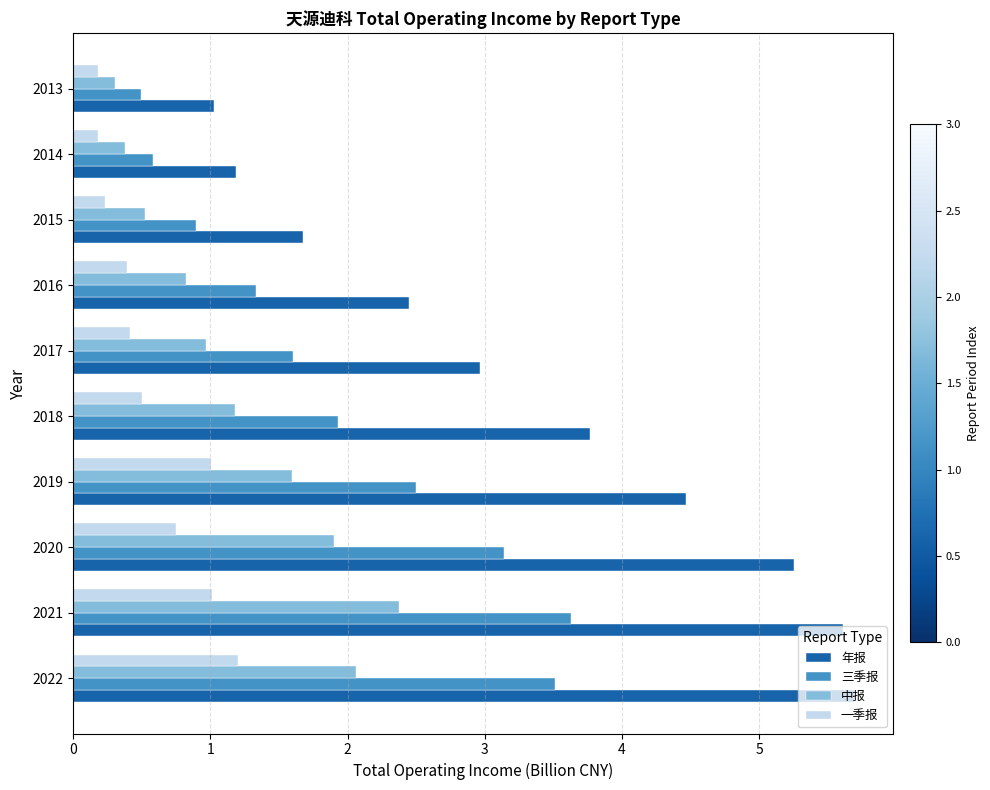

Between 2020 and 2014, which series saw the biggest shift?

年报